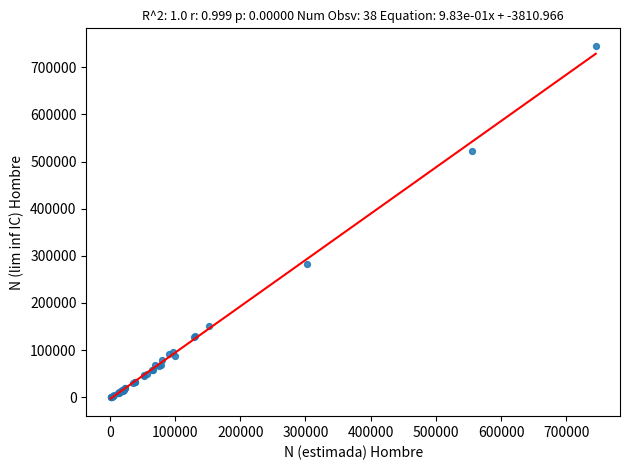

What Y value in the scatter plot is closest to 372780?

282836